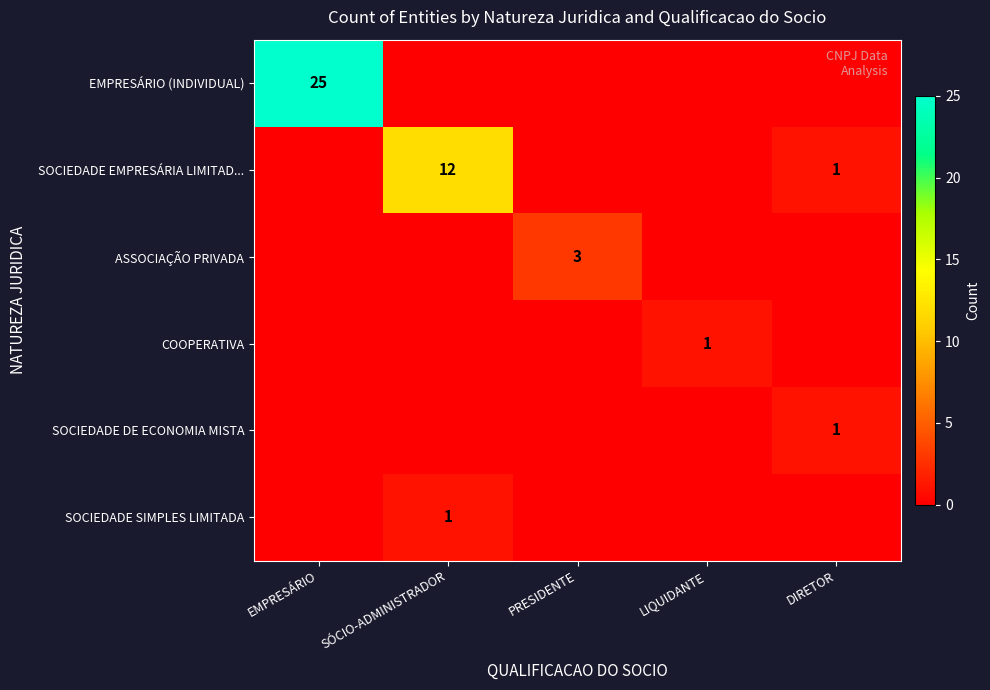

Is the value of SOCIEDADE DE ECONOMIA MISTA at DIRETOR greater than the value of EMPRESÁRIO (INDIVIDUAL) at LIQUIDANTE?

Yes